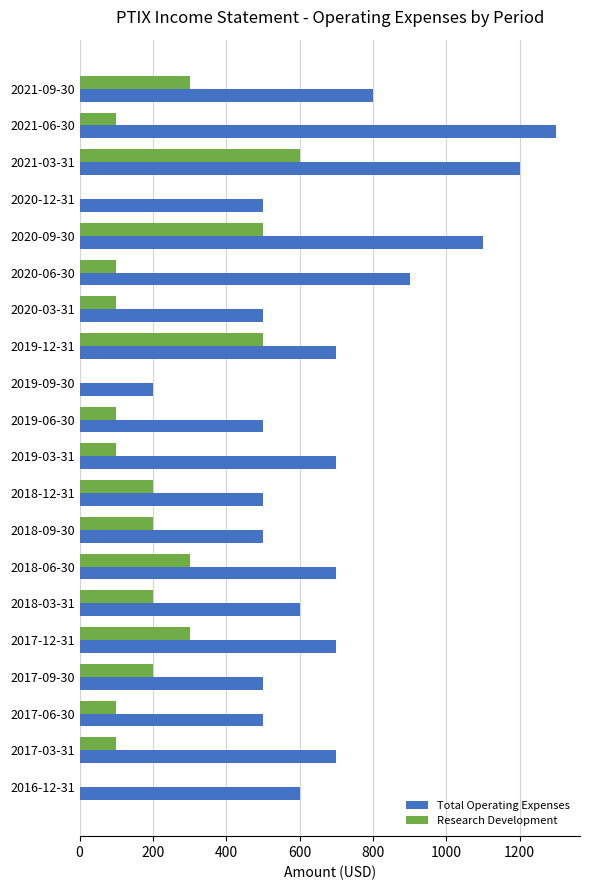

What is the sum of all Total Operating Expenses values?

13700